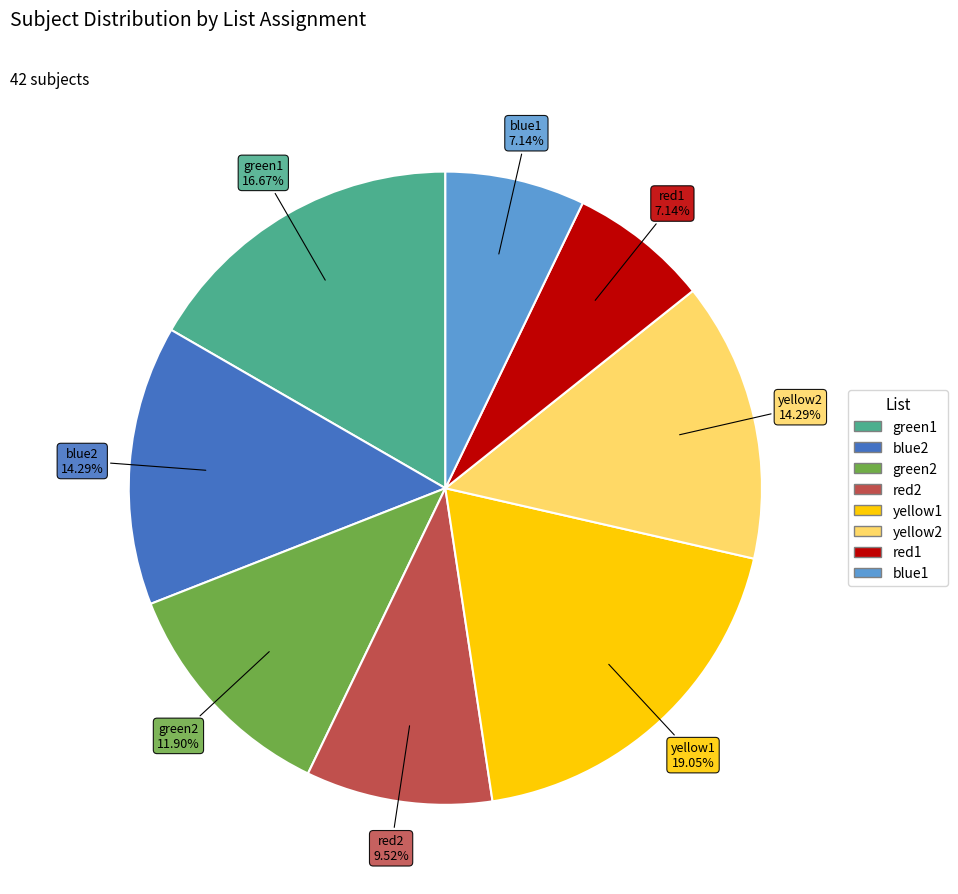

How much of the chart is everything except red2?

90.5%